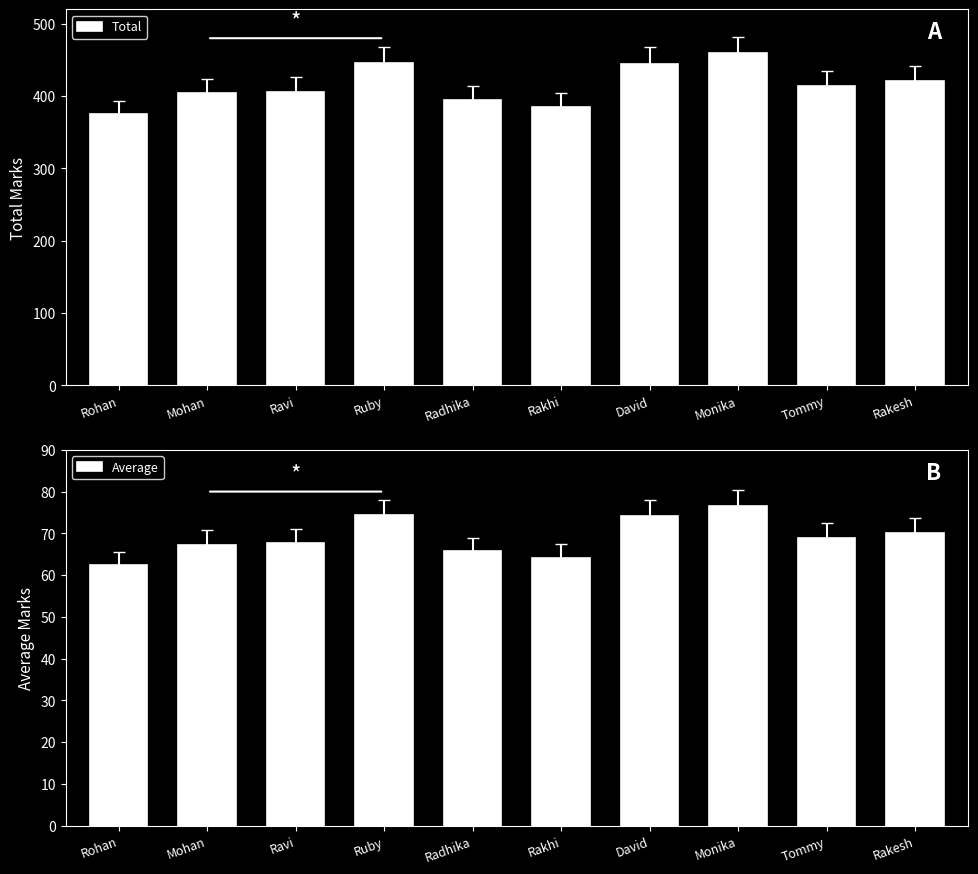

What is the label of the 2nd bar from the left?

Mohan